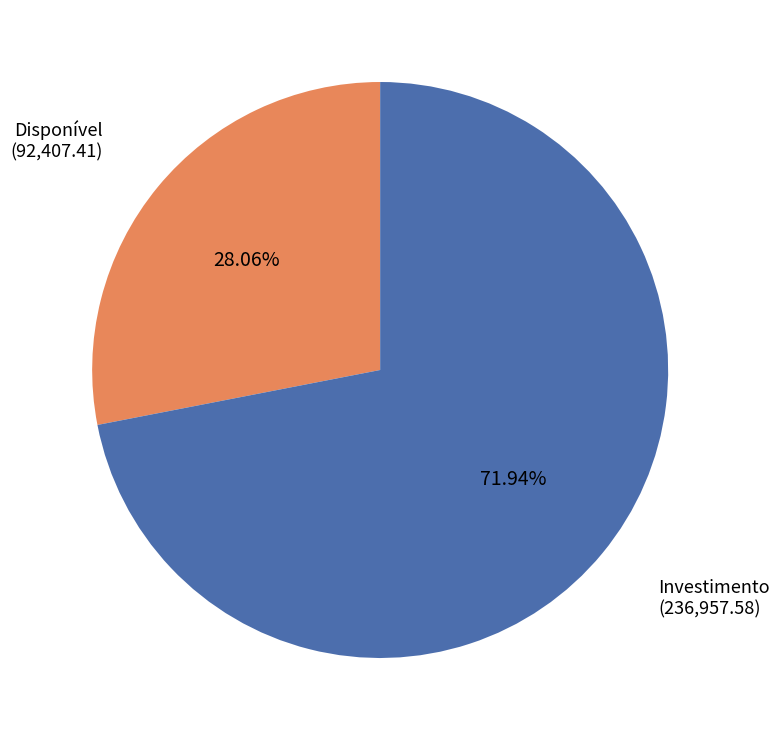

How much of the chart is everything except Investimento?

28.1%